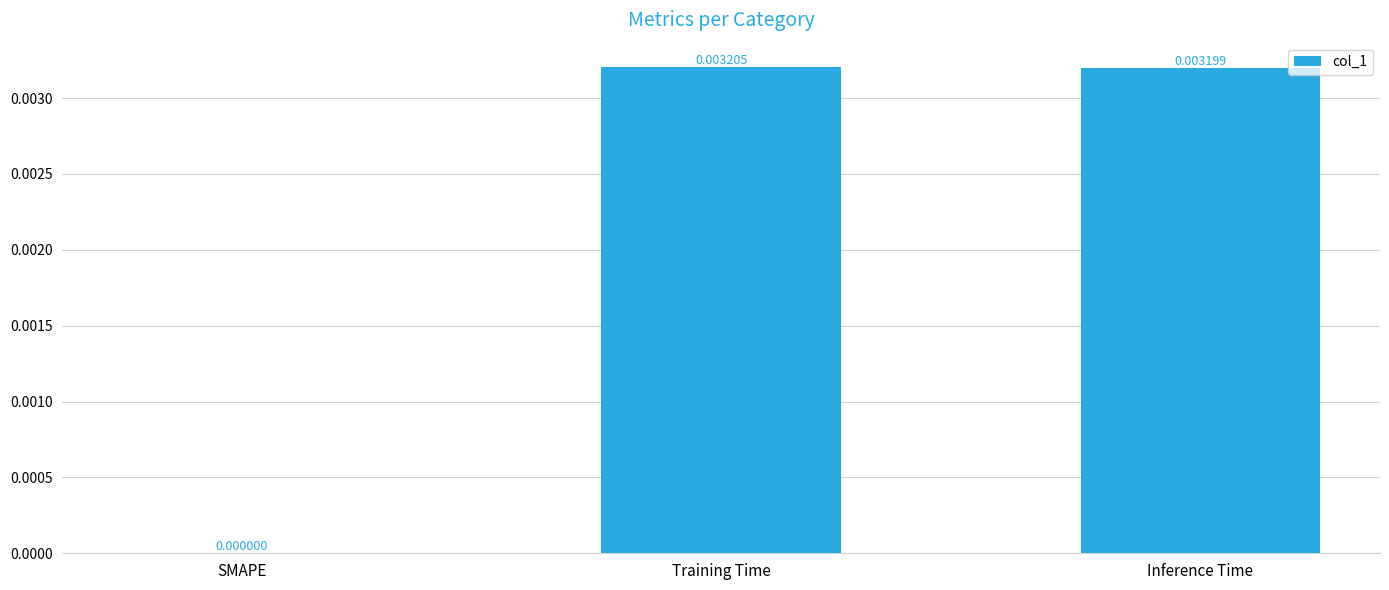

Which label corresponds to the largest value in the chart?

Training Time